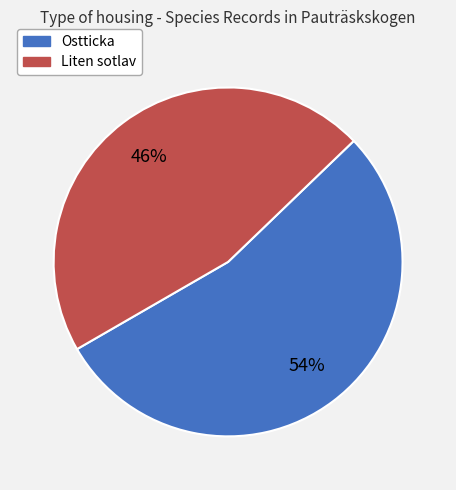

Combined, do Liten sotlav and Ostticka account for over 50%?

Yes